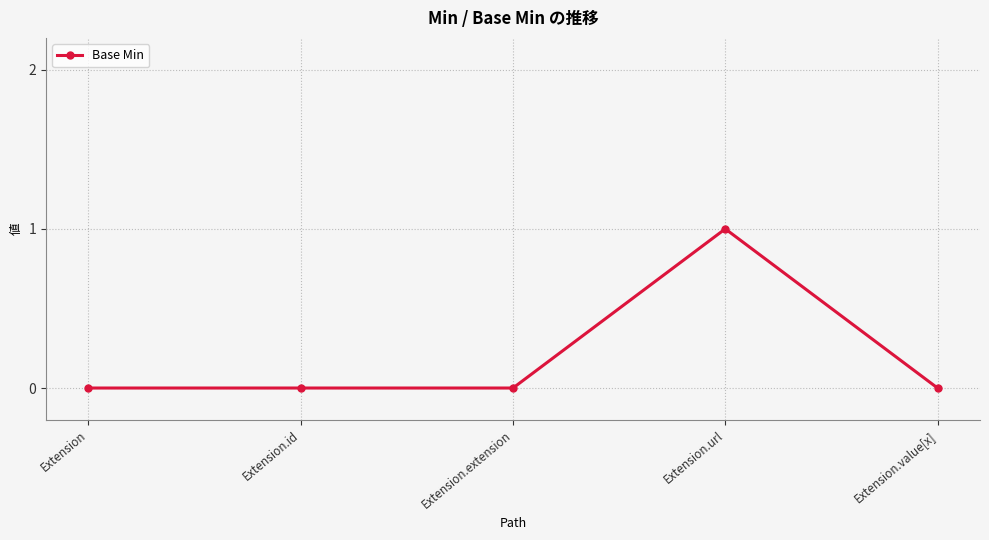

What is the label of the 4th point from the right?

Extension.id